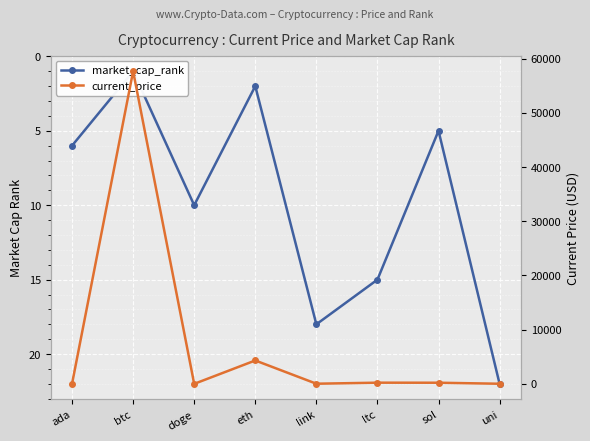

Where do market_cap_rank and current_price first cross each other?

ada and btc